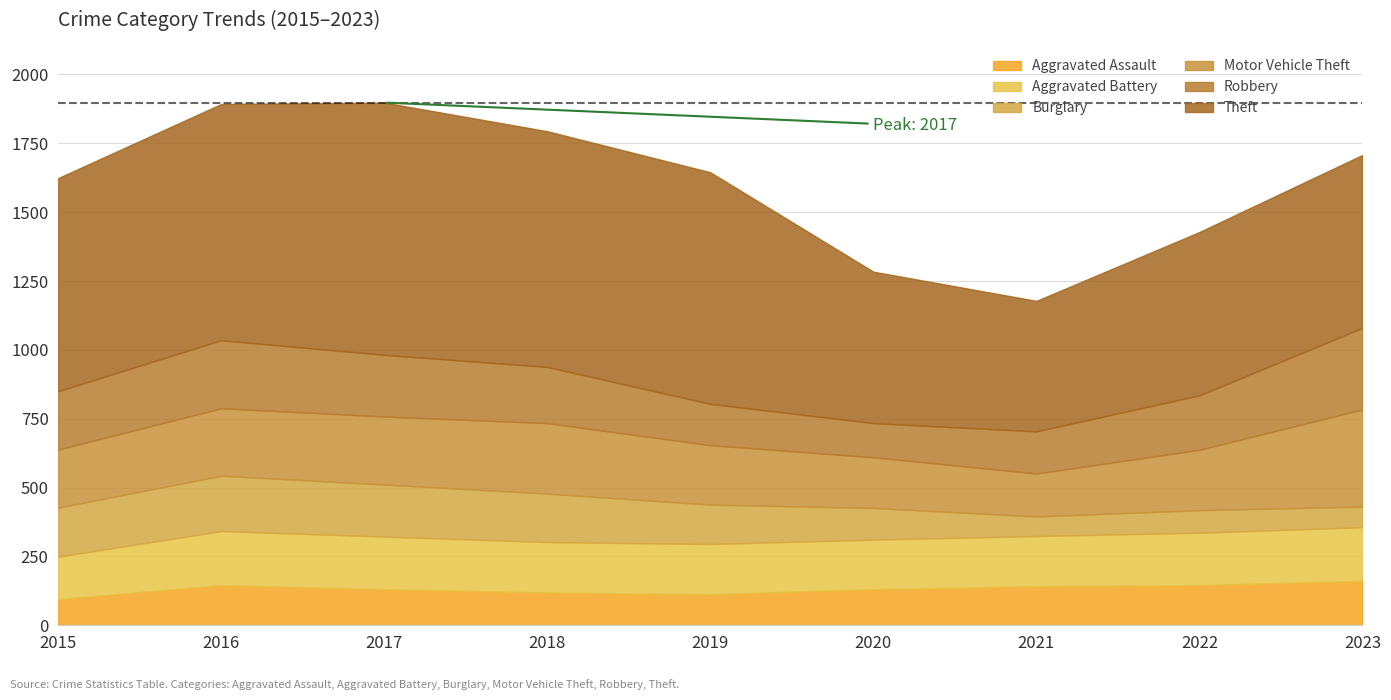

How many interior local valleys does the Motor Vehicle Theft series have?

1